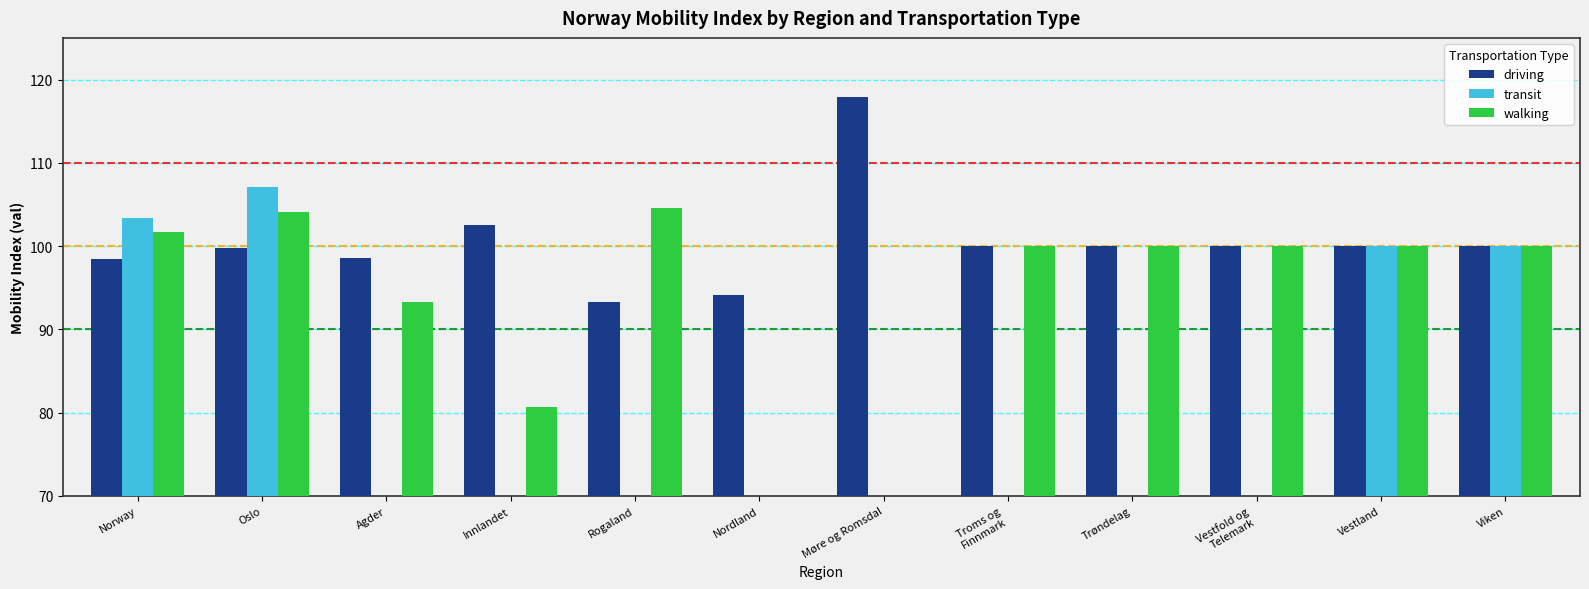

The transit series shows 100.0 at Vestland. True or false?

True